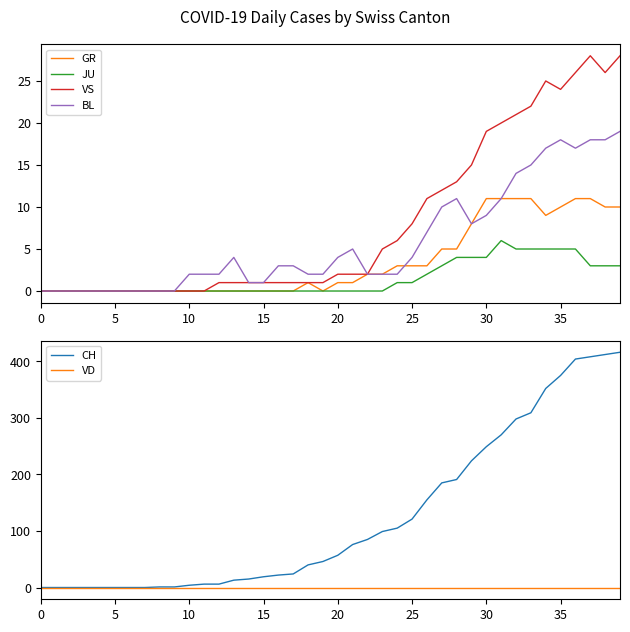

True or false: VD has more than 2 points higher than both neighbors.

False